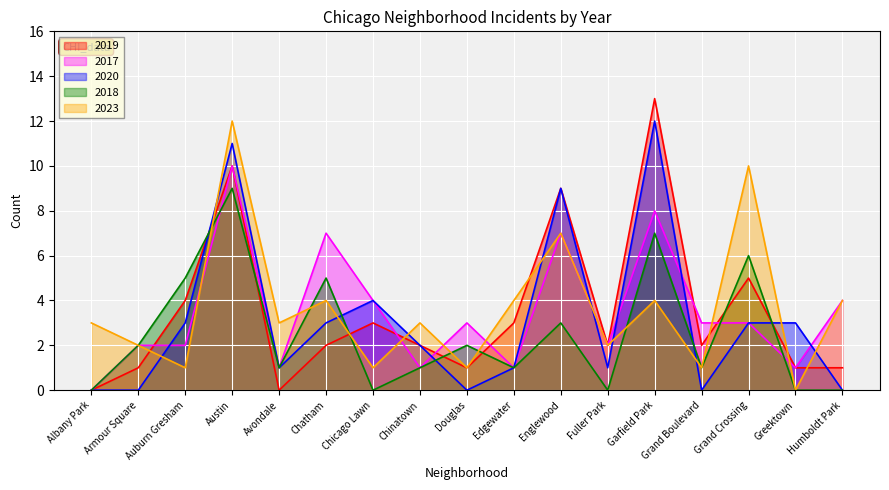

Reading right to left, list all the values displayed in this chart.

2019: Humboldt Park=1	Greektown=1	Grand Crossing=5	Grand Boulevard=2	Garfield Park=13	Fuller Park=2	Englewood=9	Edgewater=3	Douglas=1	Chinatown=2	Chicago Lawn=3	Chatham=2	Avondale=0	Austin=10	Auburn Gresham=4	Armour Square=1	Albany Park=0
2017: Humboldt Park=4	Greektown=1	Grand Crossing=3	Grand Boulevard=3	Garfield Park=8	Fuller Park=2	Englewood=7	Edgewater=1	Douglas=3	Chinatown=1	Chicago Lawn=4	Chatham=7	Avondale=1	Austin=10	Auburn Gresham=2	Armour Square=2	Albany Park=0
2020: Humboldt Park=0	Greektown=3	Grand Crossing=3	Grand Boulevard=0	Garfield Park=12	Fuller Park=1	Englewood=9	Edgewater=1	Douglas=0	Chinatown=2	Chicago Lawn=4	Chatham=3	Avondale=1	Austin=11	Auburn Gresham=3	Armour Square=0	Albany Park=0
2018: Humboldt Park=0	Greektown=0	Grand Crossing=6	Grand Boulevard=1	Garfield Park=7	Fuller Park=0	Englewood=3	Edgewater=1	Douglas=2	Chinatown=1	Chicago Lawn=0	Chatham=5	Avondale=1	Austin=9	Auburn Gresham=5	Armour Square=2	Albany Park=0
2023: Humboldt Park=4	Greektown=0	Grand Crossing=10	Grand Boulevard=1	Garfield Park=4	Fuller Park=2	Englewood=7	Edgewater=4	Douglas=1	Chinatown=3	Chicago Lawn=1	Chatham=4	Avondale=3	Austin=12	Auburn Gresham=1	Armour Square=2	Albany Park=3